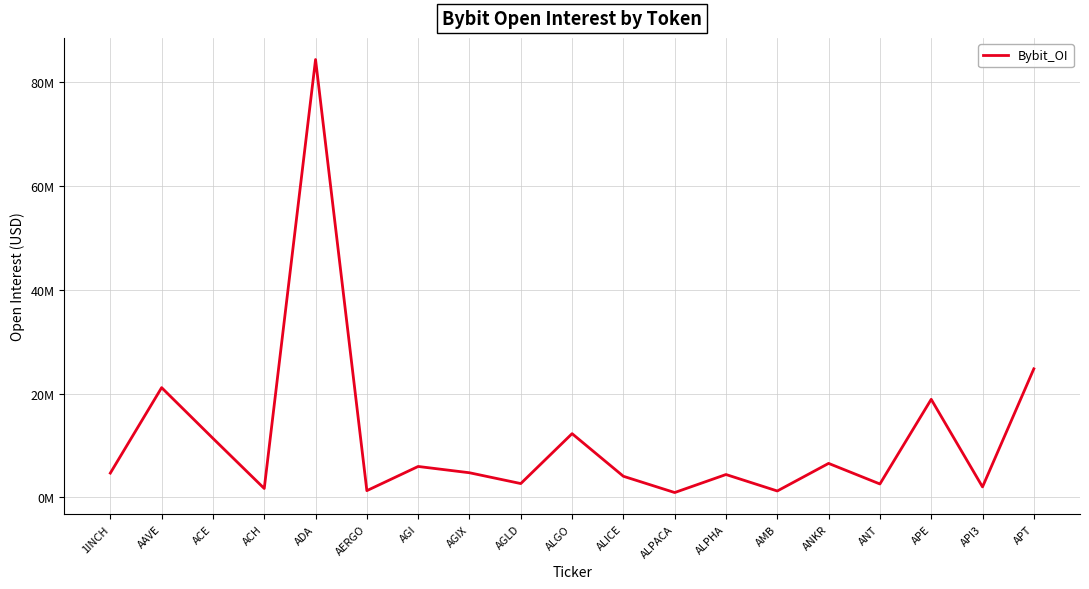

At which label does the data first exceed 4687249?

AAVE